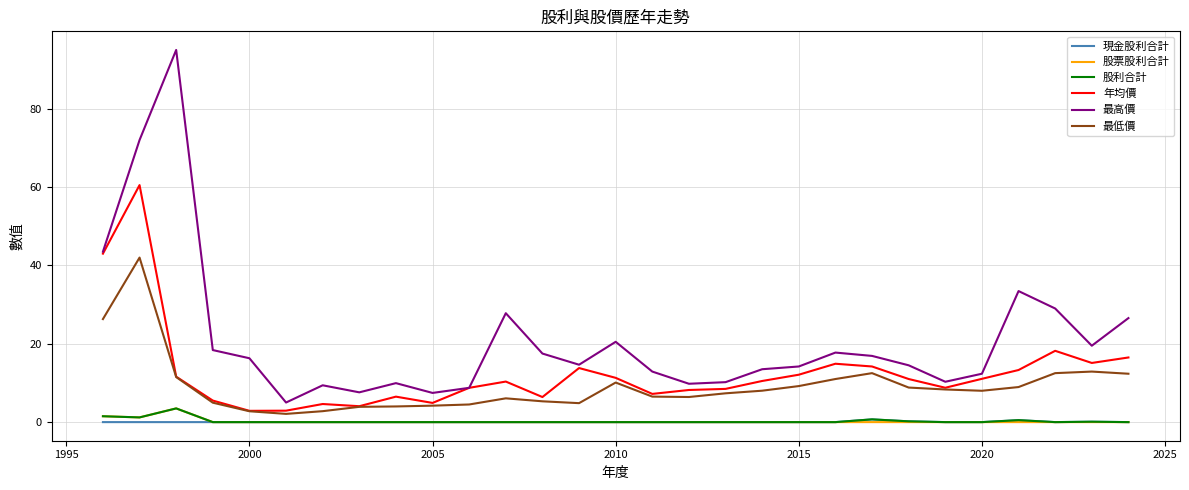

Which series has the largest range (max minus min)?

最高價